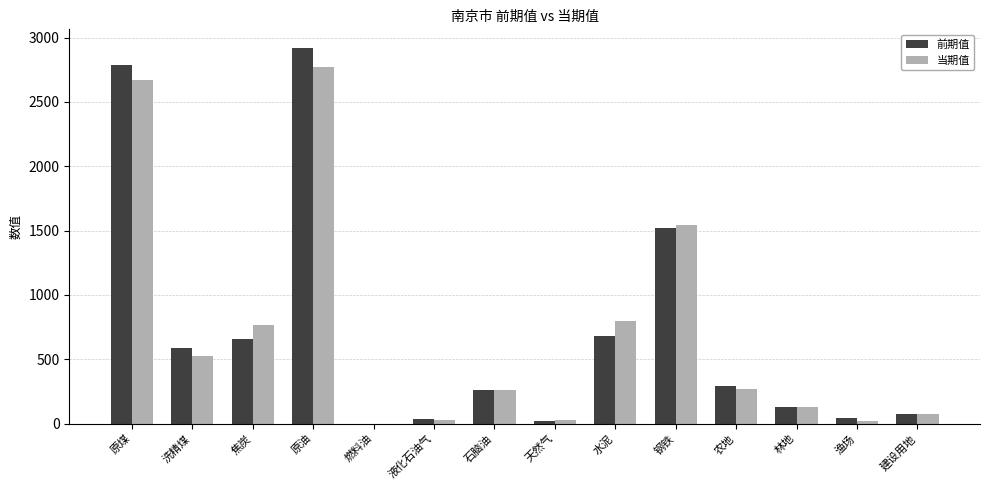

The 当期值 series shows 764.0 at 焦炭. True or false?

True